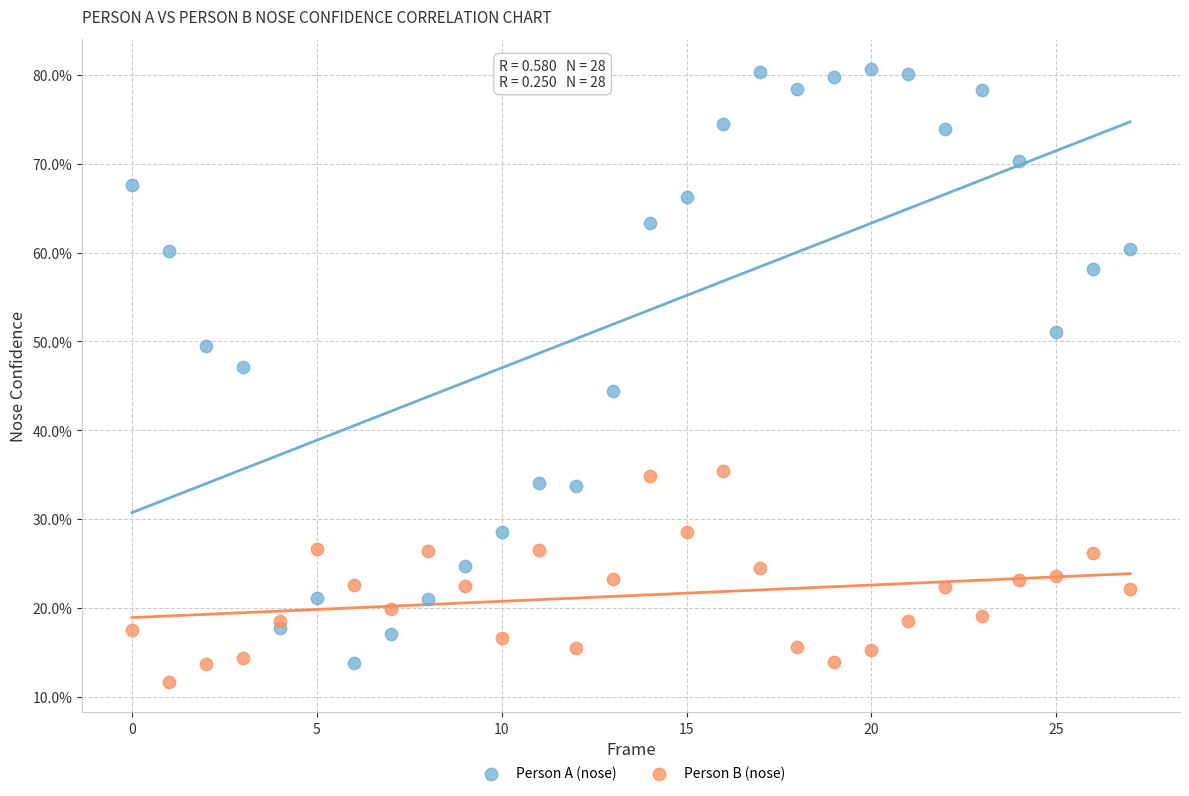

What are all the series names shown in the legend?

Person A (nose), Person B (nose)